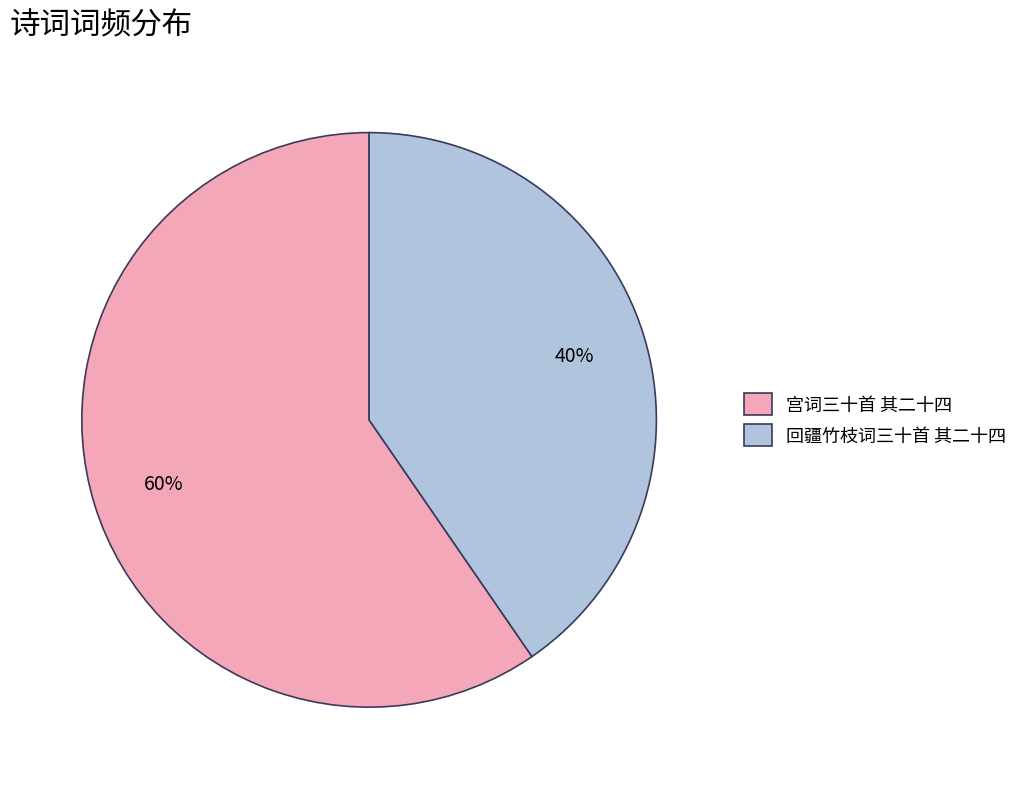

Count the number of slices in the pie.

2